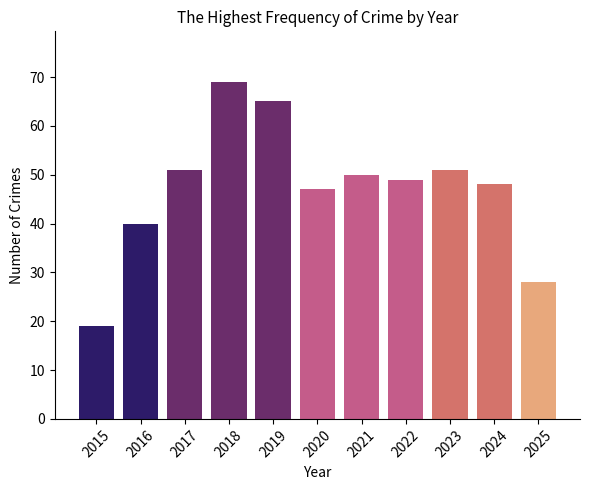

How many bars are there in total?

11